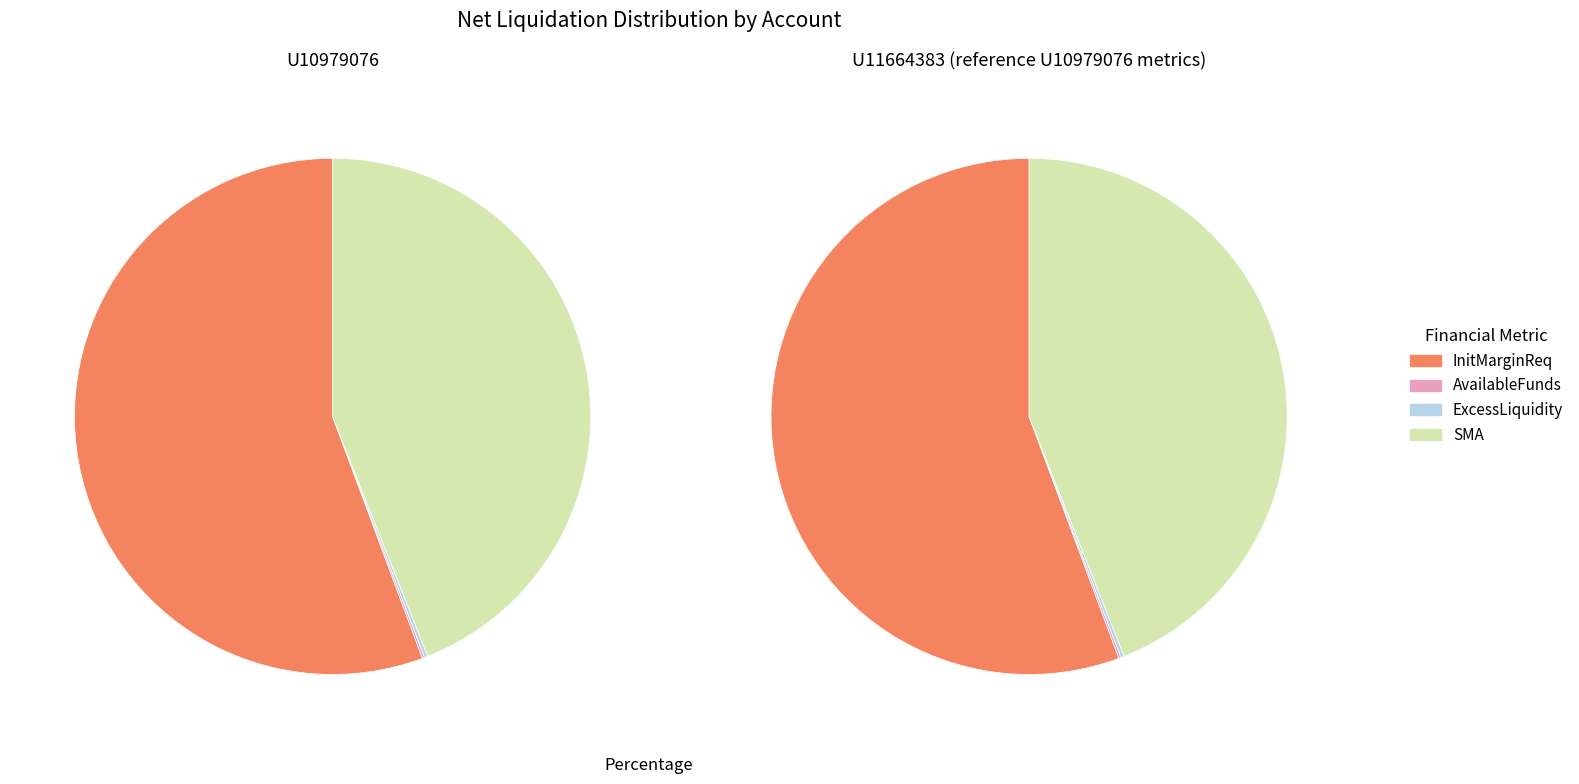

To the nearest percent, what portion does U10979076 represent?

100%